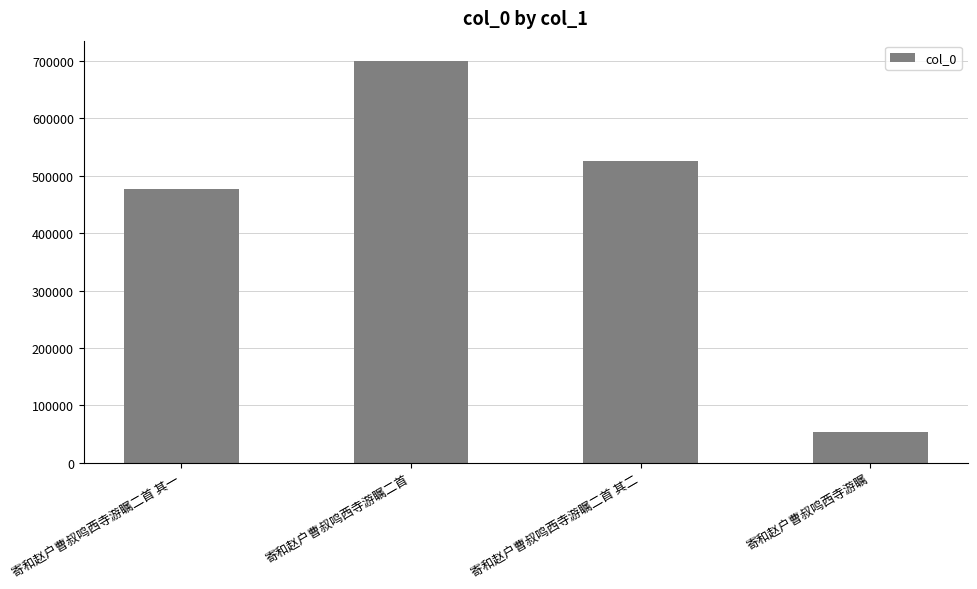

List the labels in order of value, largest first.

寄和赵户曹叔鸣西寺游瞩二首, 寄和赵户曹叔鸣西寺游瞩二首 其二, 寄和赵户曹叔鸣西寺游瞩二首 其一, 寄和赵户曹叔鸣西寺游瞩